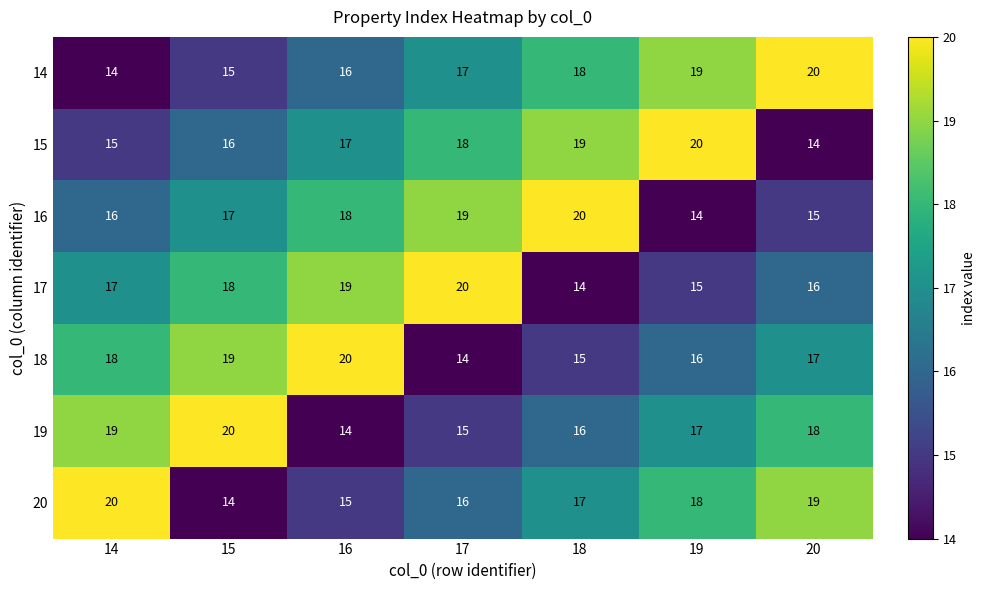

How many 15 values are between 15 and 19?

5